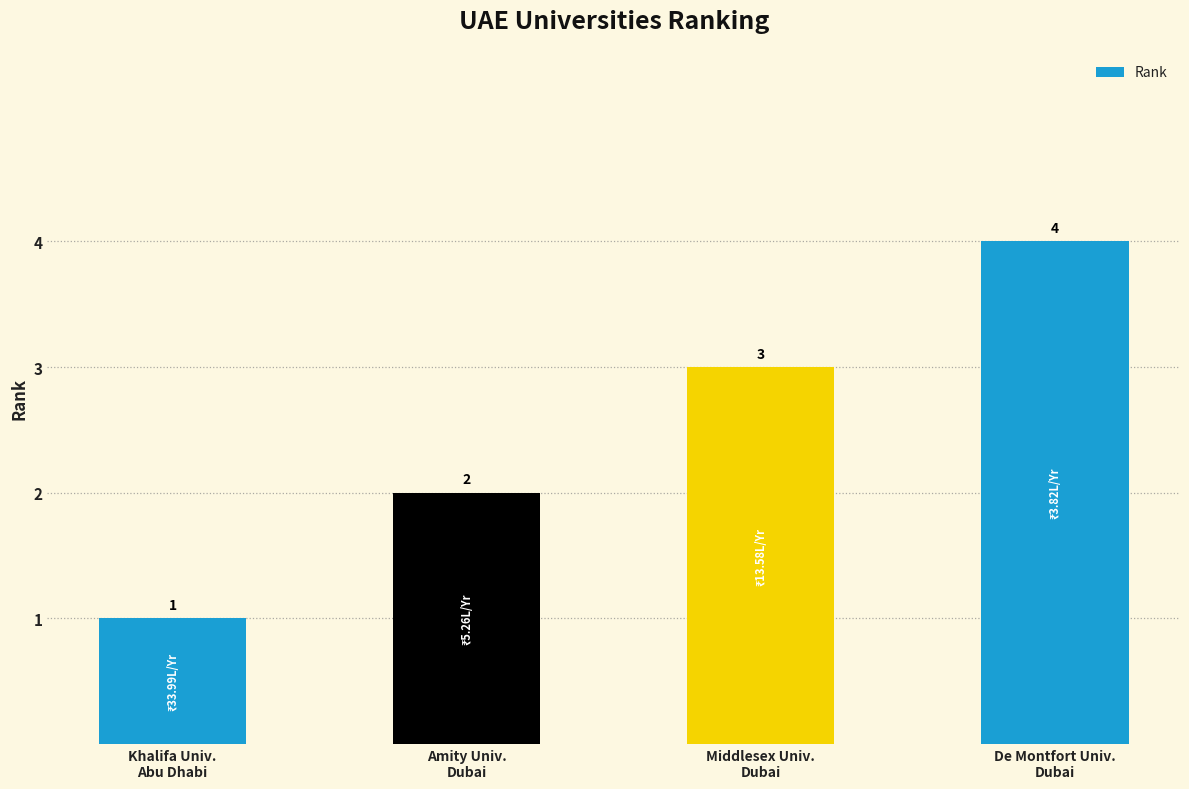

The chart shows a value of 6 at De Montfort Univ.
Dubai. True or false?

False